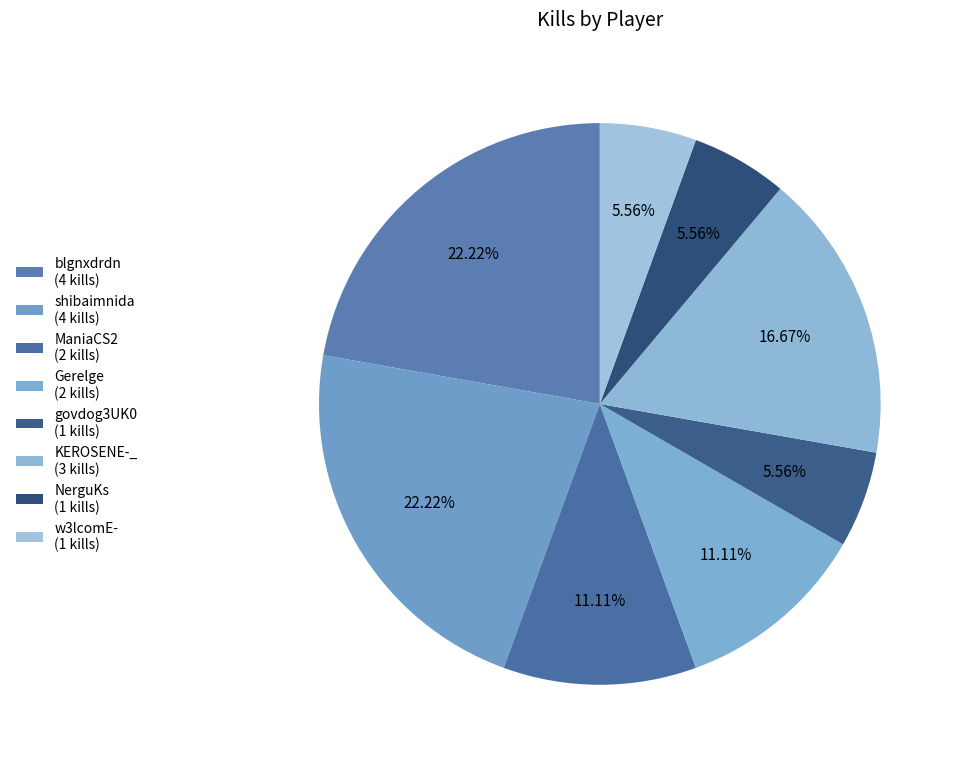

To the nearest percent, what is the difference between the ManiaCS2 and govdog3UK0 slice percentages?

6%